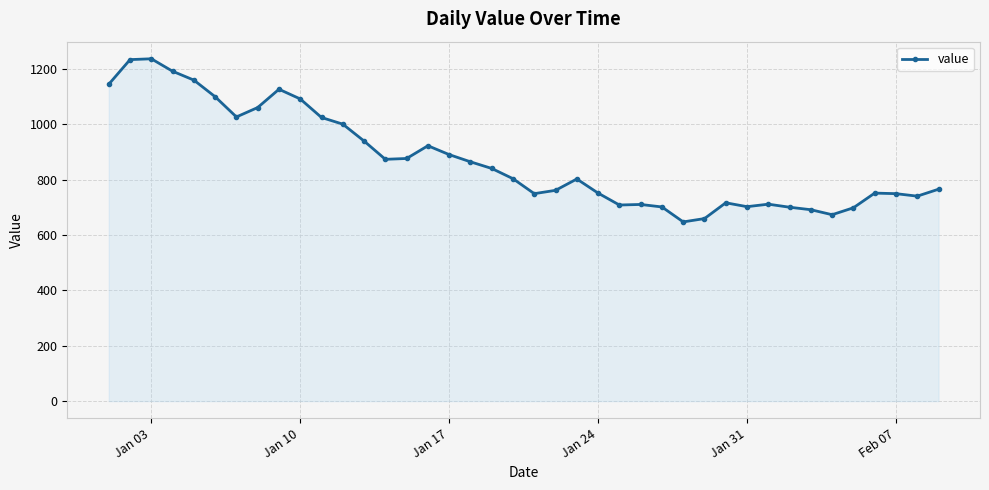

What is the sum of all values?

34780